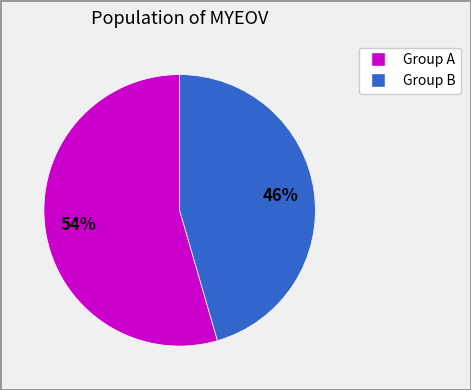

Between Group B and Group A, which is larger?

Group A